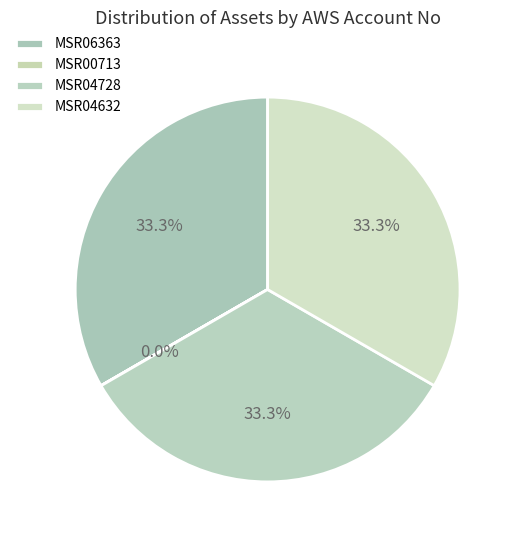

Does any single category account for the majority?

No